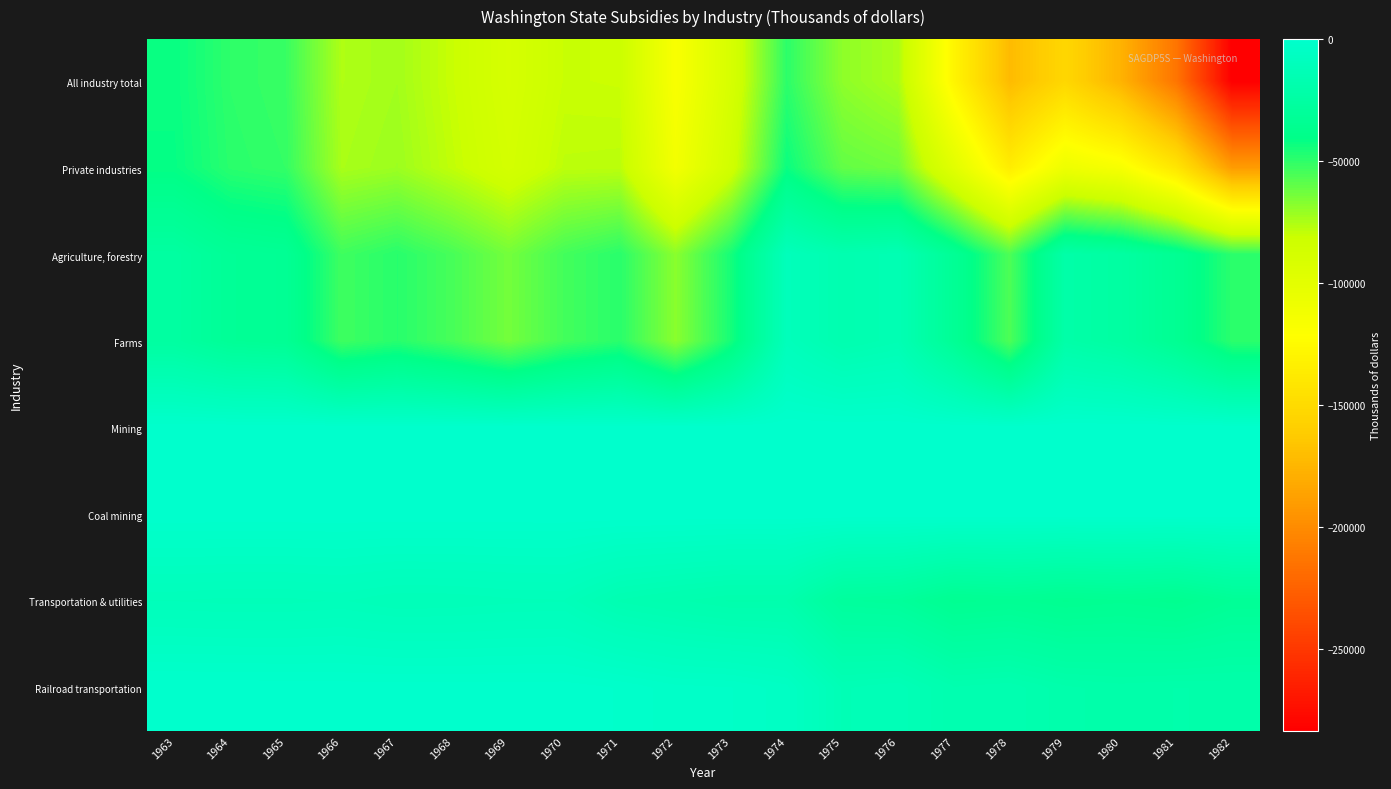

Reading left to right, list all the values displayed in this chart.

All industry total: 1963=-42532	1964=-49917	1965=-51944	1966=-75388	1967=-73077	1968=-80642	1969=-88960	1970=-80591	1971=-81043	1972=-117132	1973=-89534	1974=-49597	1975=-68918	1976=-74676	1977=-128809	1978=-171804	1979=-152730	1980=-176544	1981=-213316	1982=-283363
Private industries: 1963=-41719	1964=-49043	1965=-50954	1966=-74306	1967=-71855	1968=-79262	1969=-87193	1970=-78233	1971=-77888	1972=-112521	1973=-84842	1974=-42874	1975=-60353	1976=-62918	1977=-98342	1978=-135434	1979=-108421	1980=-115686	1981=-141070	1982=-190187
Agriculture, forestry: 1963=-25927	1964=-31953	1965=-33495	1966=-53121	1967=-48669	1968=-55004	1969=-63775	1970=-54032	1971=-48925	1972=-68103	1973=-44881	1974=-10561	1975=-17146	1976=-14633	1977=-32651	1978=-56088	1979=-21522	1980=-25201	1981=-34469	1982=-49332
Farms: 1963=-25927	1964=-31953	1965=-33495	1966=-53121	1967=-48669	1968=-55004	1969=-63775	1970=-54032	1971=-48925	1972=-68103	1973=-44881	1974=-10561	1975=-17146	1976=-14633	1977=-32651	1978=-56088	1979=-21522	1980=-25201	1981=-34469	1982=-49332
Mining: 1963=0	1964=0	1965=0	1966=0	1967=0	1968=0	1969=0	1970=0	1971=0	1972=0	1973=0	1974=0	1975=0	1976=0	1977=0	1978=0	1979=0	1980=0	1981=-5	1982=-17
Coal mining: 1963=0	1964=0	1965=0	1966=0	1967=0	1968=0	1969=0	1970=0	1971=0	1972=0	1973=0	1974=0	1975=0	1976=0	1977=0	1978=0	1979=0	1980=0	1981=-5	1982=-17
Transportation & utilities: 1963=-11117	1964=-11511	1965=-11487	1966=-10953	1967=-12209	1968=-12041	1969=-11434	1970=-11203	1971=-15717	1972=-17423	1973=-19023	1974=-18863	1975=-28518	1976=-29517	1977=-34890	1978=-33768	1979=-35611	1980=-34620	1981=-35969	1982=-32134
Railroad transportation: 1963=-193	1964=-160	1965=-289	1966=-385	1967=-417	1968=-433	1969=-401	1970=-385	1971=-1204	1972=-2921	1973=-3242	1974=-5136	1975=-13449	1976=-12374	1977=-17574	1978=-16868	1979=-19628	1980=-20463	1981=-19885	1982=-20061